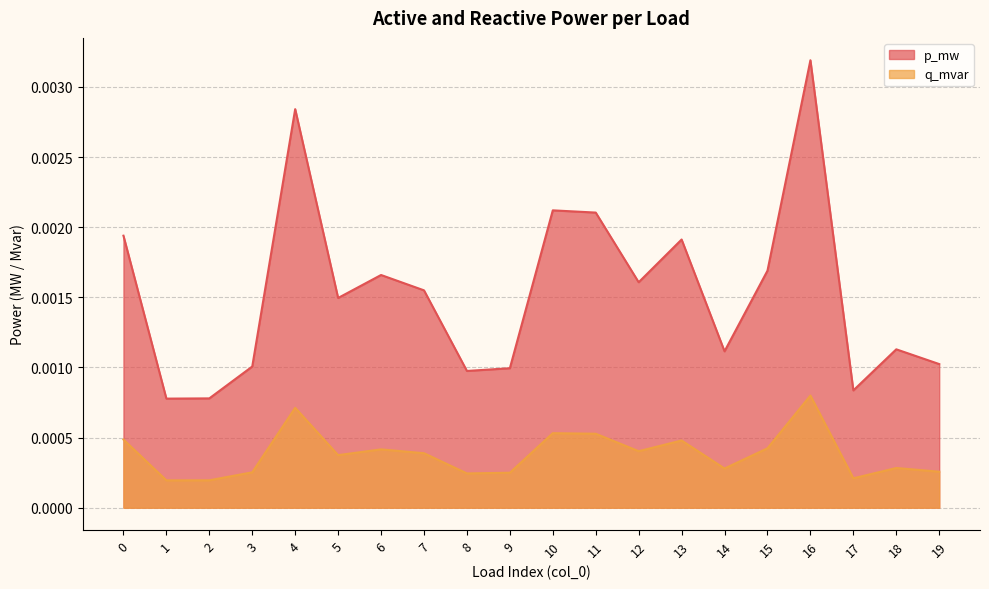

True or false: q_mvar and p_mw cross at least once.

False